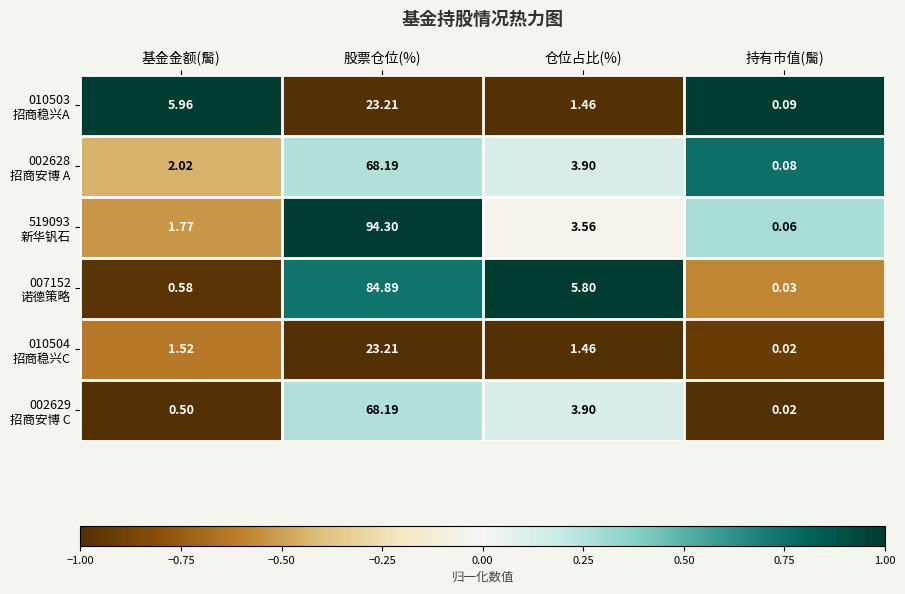

At which category is the sum across all series the highest?

股票仓位(%)